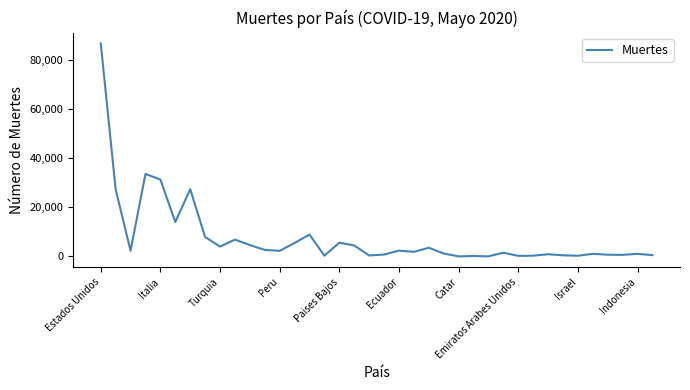

What is the average value?

7732